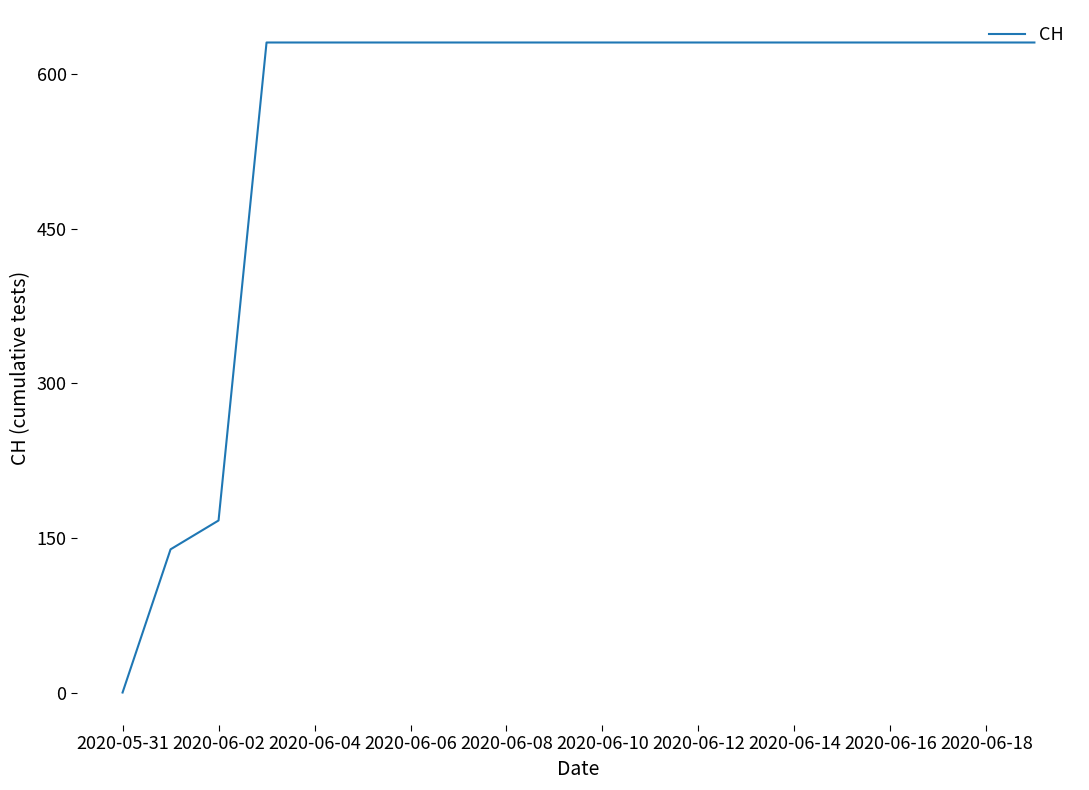

How many lines are shown in the chart?

1